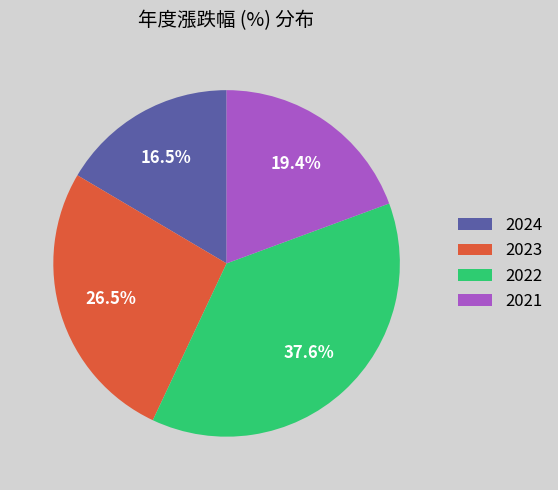

Which has a higher value, 2022 or 2021?

2022